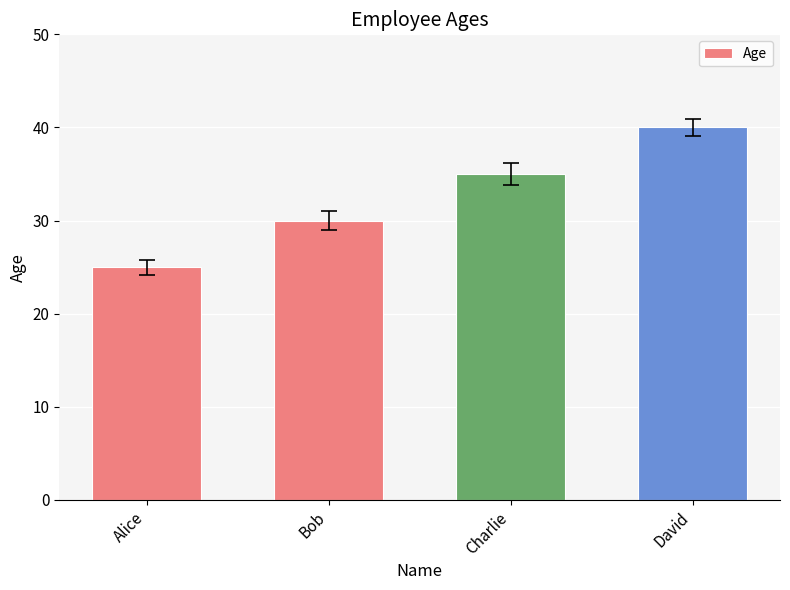

How many values are below 35?

2